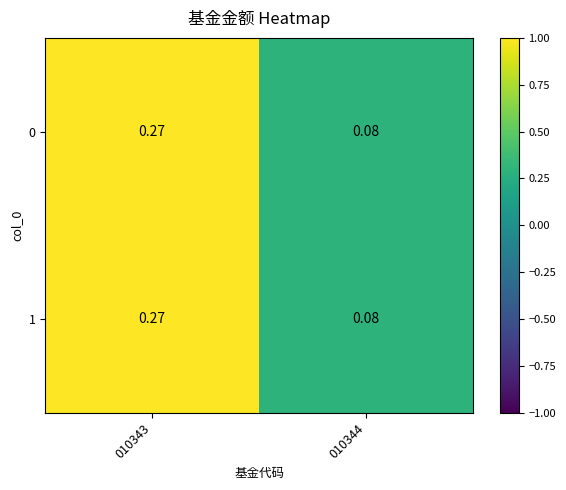

Is the value of 0 at 010344 greater than the value of 1 at 010343?

No